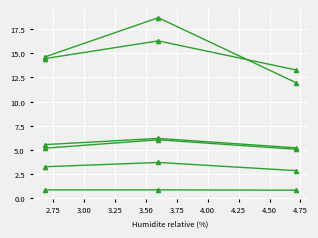

How many lines are shown in the chart?

6